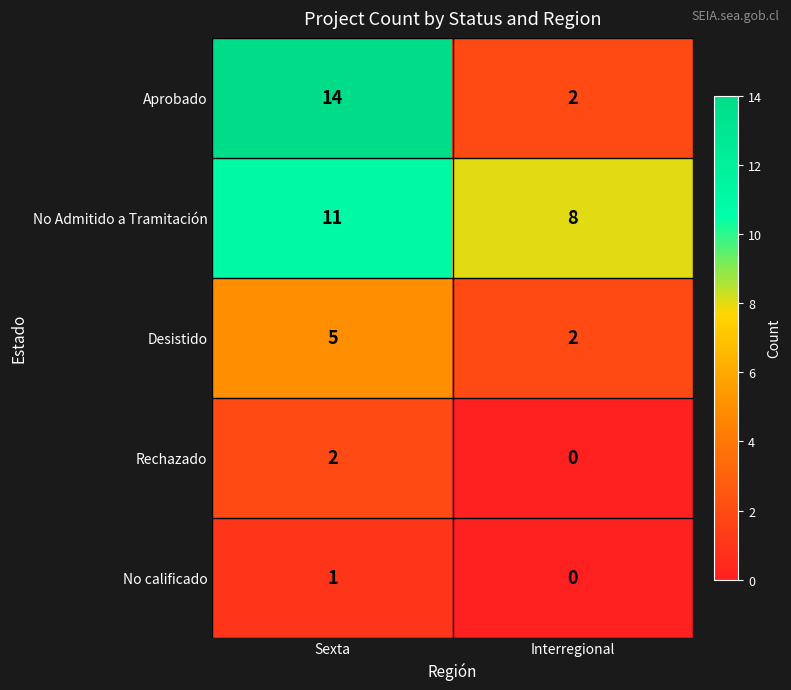

Is it true that Rechazado equals 2 at Sexta?

True